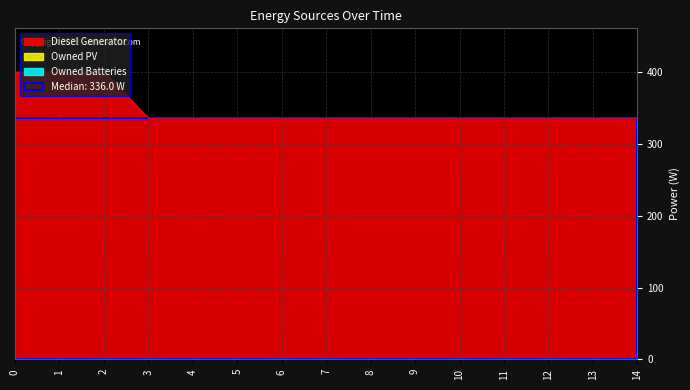

At how many categories does at least one series exceed 227?

15